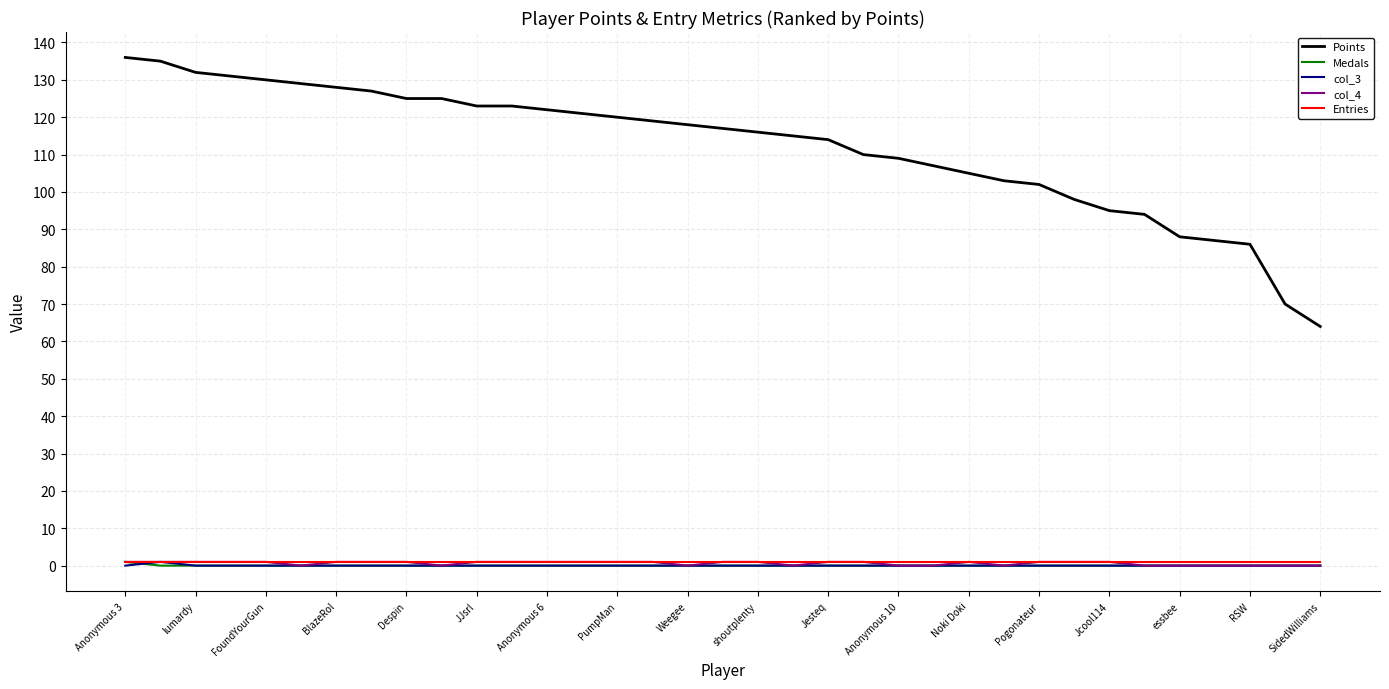

Is this an area chart (filled region under the line)?

No